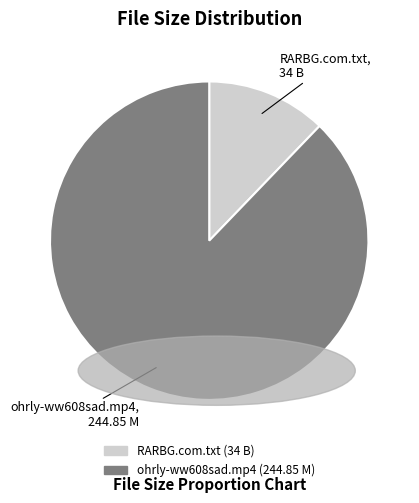

Approximately how many times larger is the value at RARBG.com.txt compared to ohrly-ww608sad.mp4?

0.1